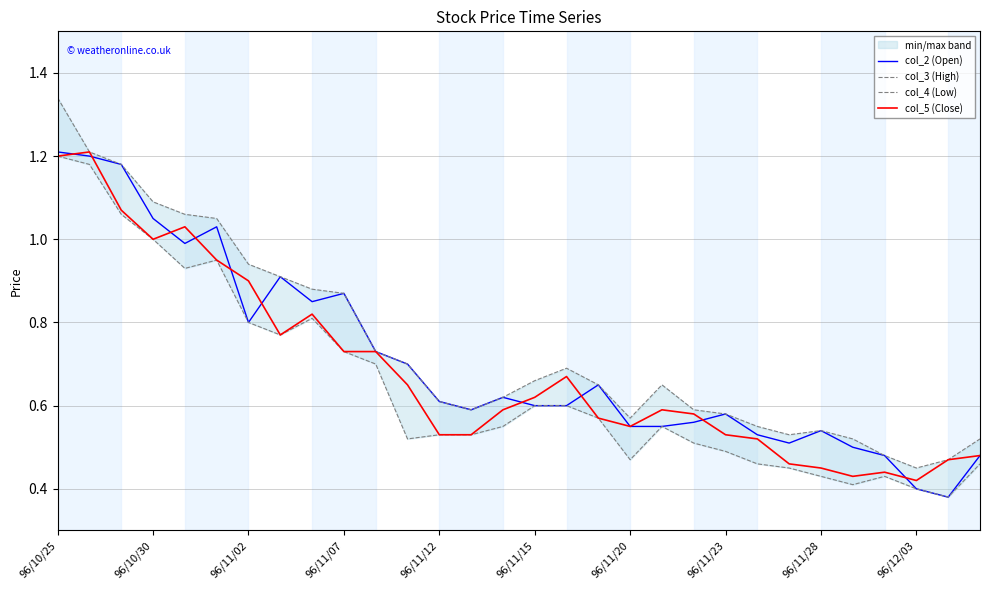

True or false: col_2 (Open) and col_4 (Low) intersect in this chart.

False